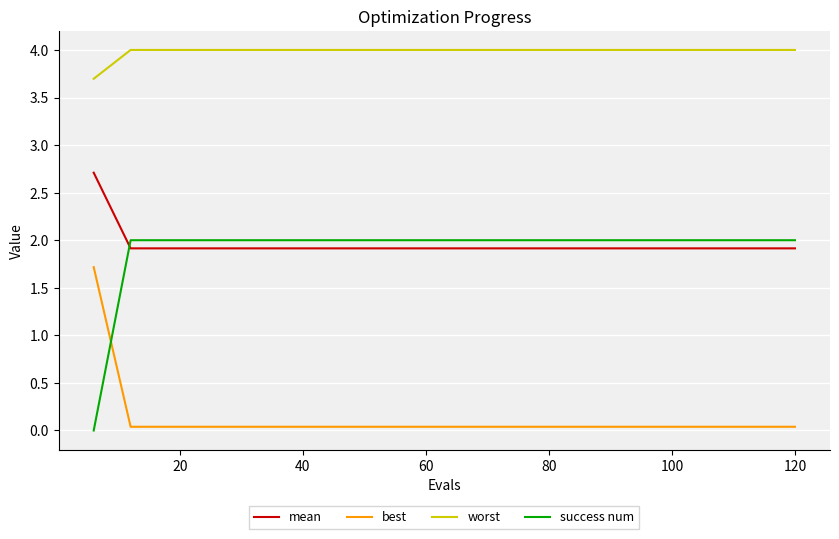

How many lines are shown in the chart?

4